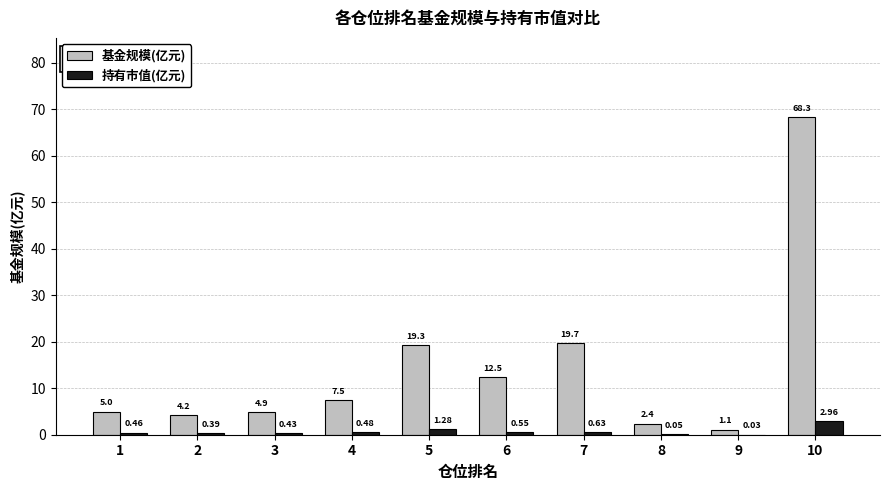

How many groups of bars are there?

10